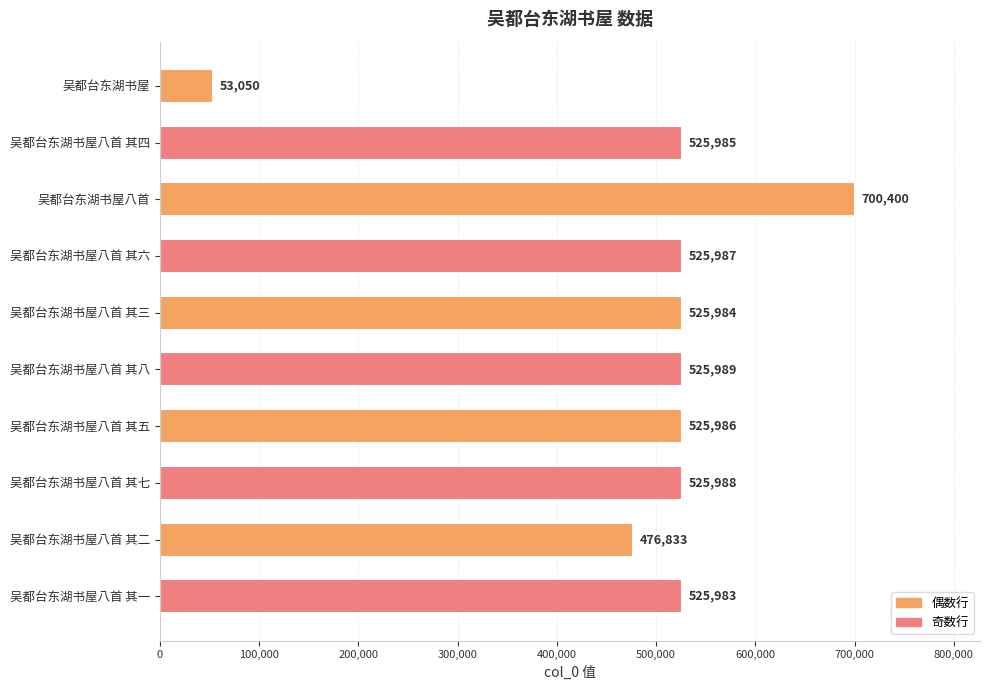

How many values are below 525986?

5